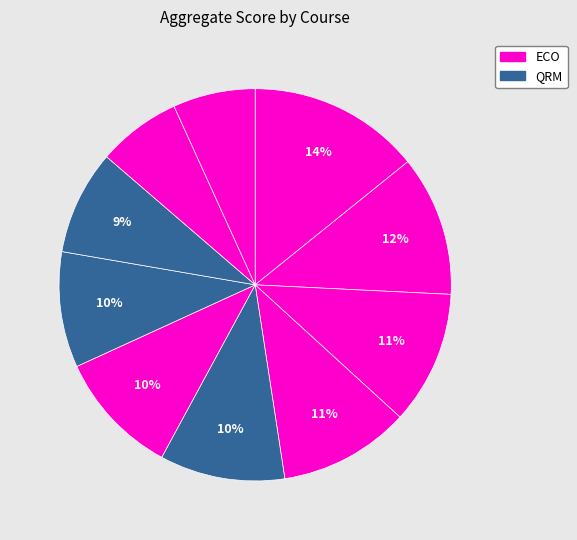

How many slices are in this pie chart?

10